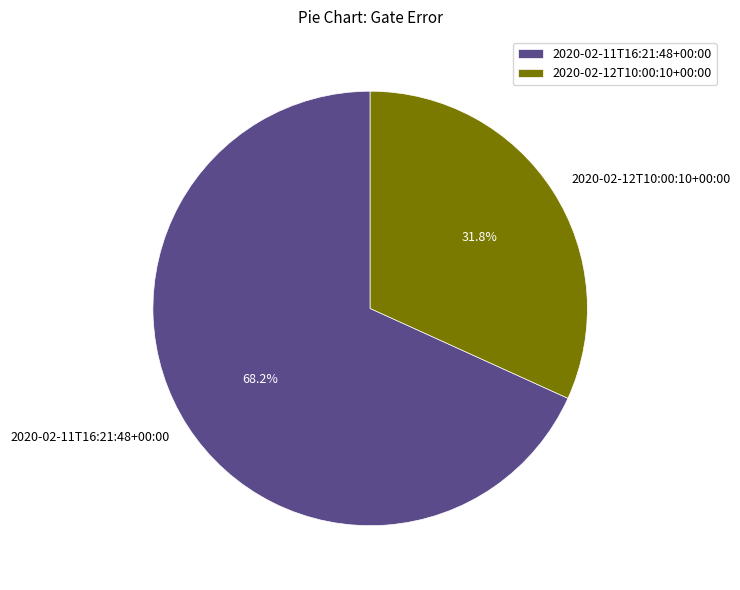

Which slice is the largest?

2020-02-11T16:21:48+00:00